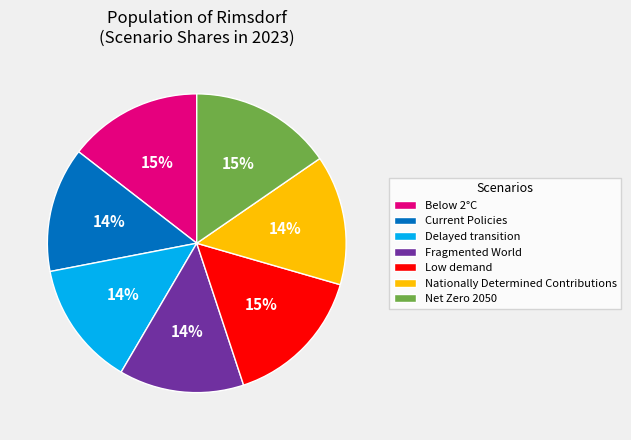

Is it true that Below 2°C is 22% of the pie?

False